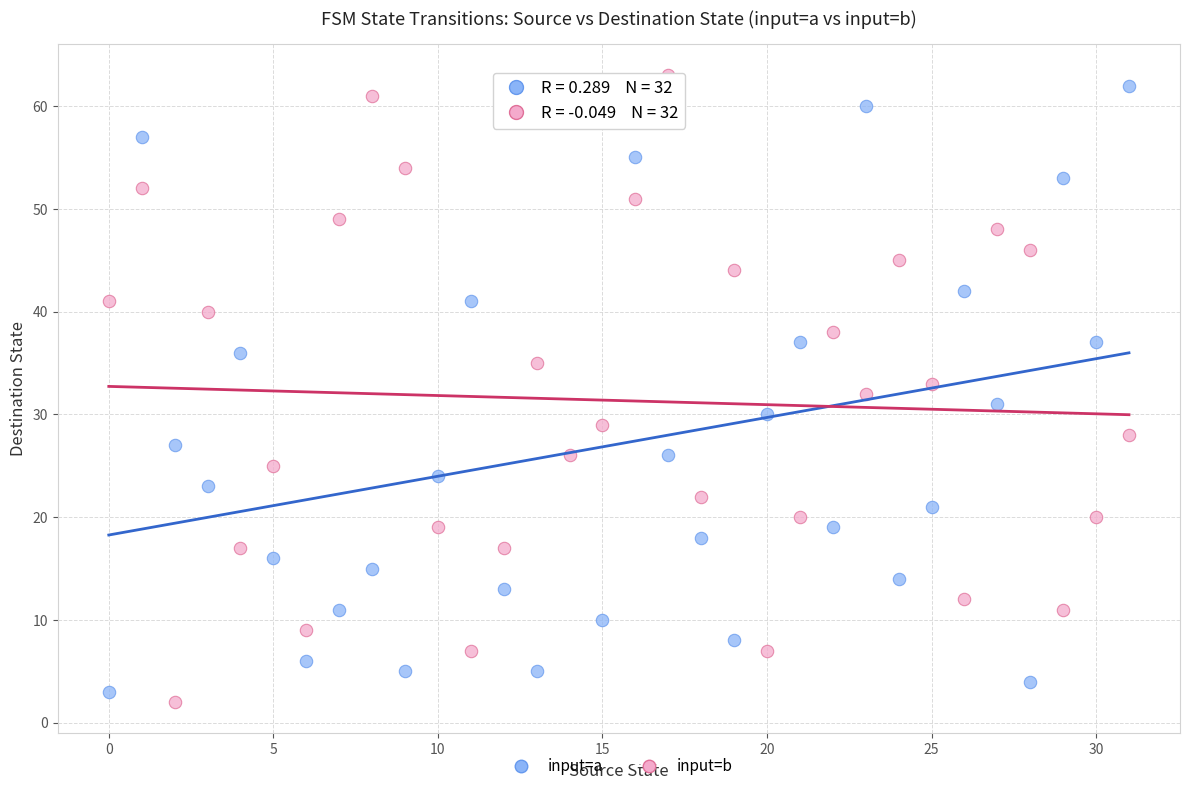

Across all data points, what is the range of Y values (max minus min)?

61